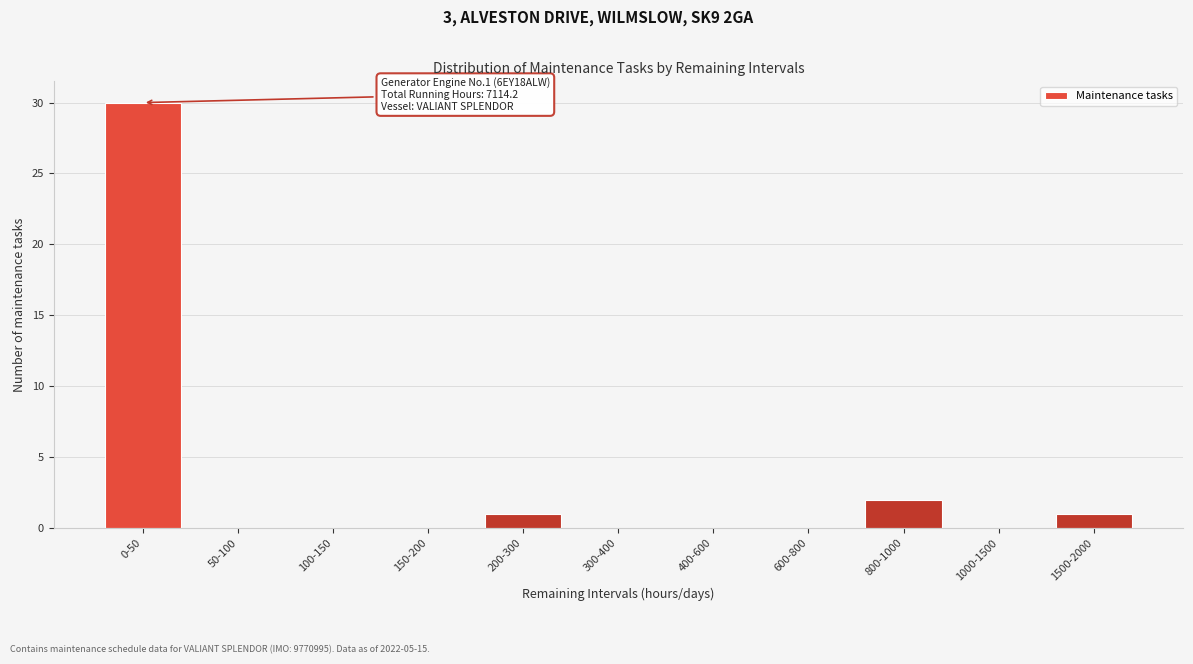

Reading left to right, what are all the values shown in this chart?

0-50=30	50-100=0	100-150=0	150-200=0	200-300=1	300-400=0	400-600=0	600-800=0	800-1000=2	1000-1500=0	1500-2000=1